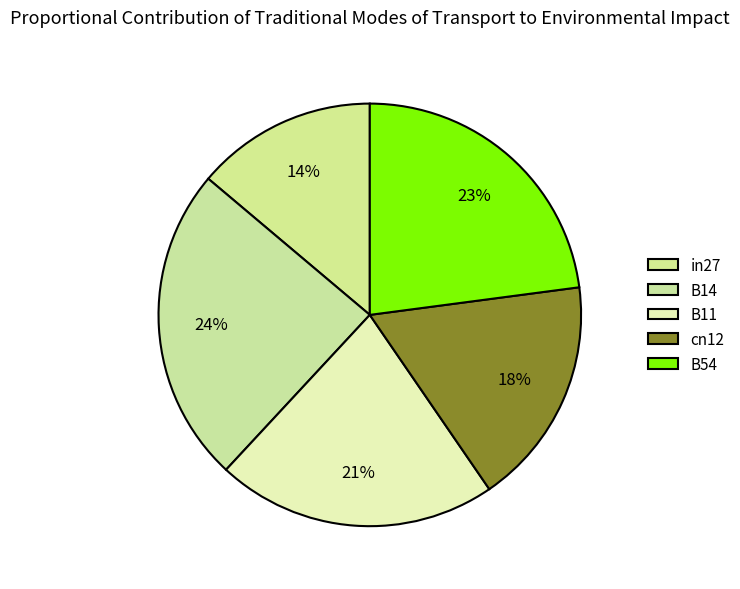

To the nearest percent, what percentage of the pie is B11?

21%